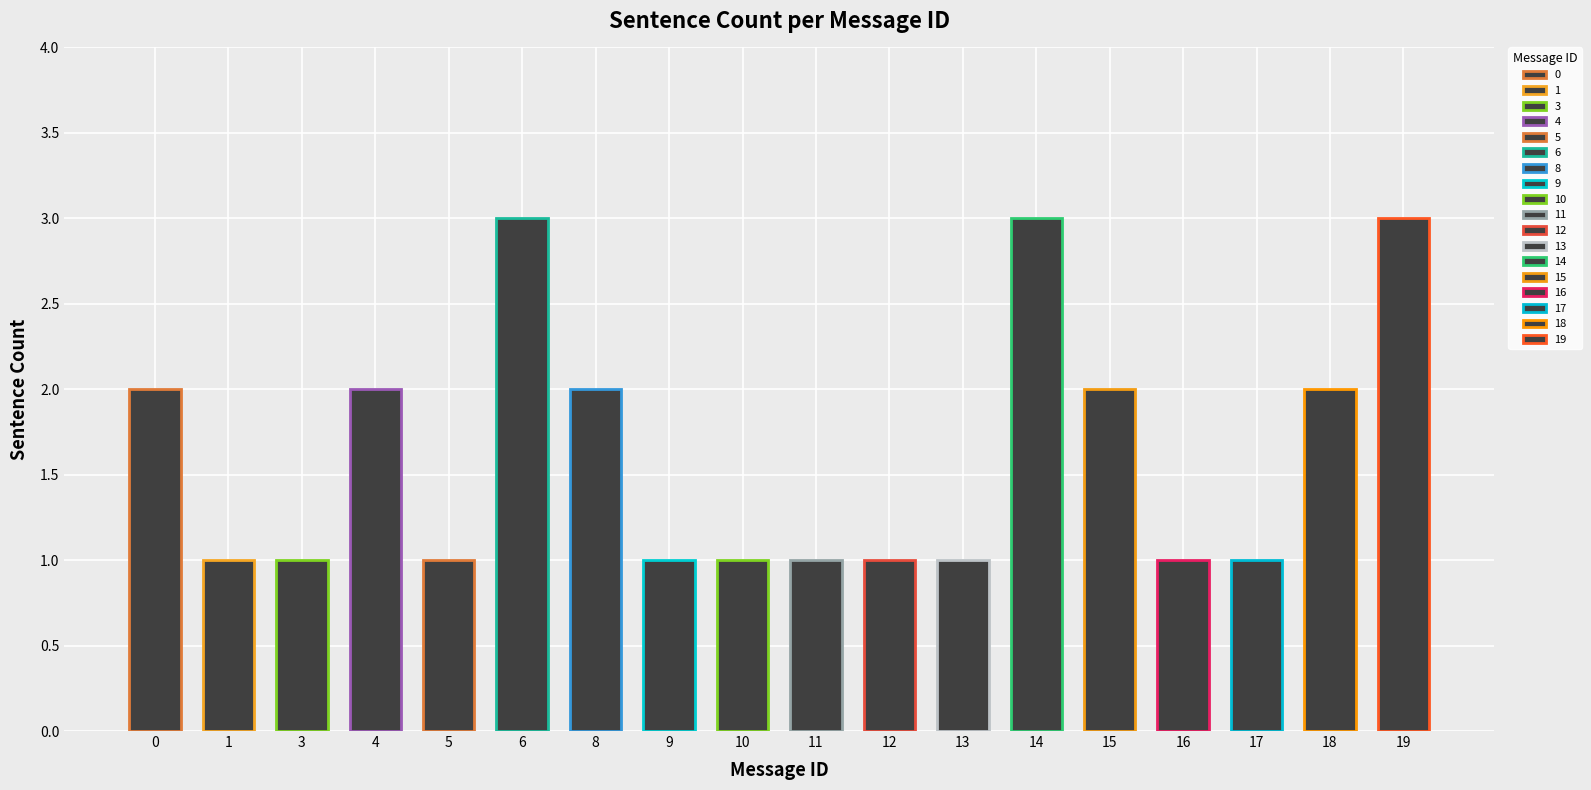

What value does the data have at 18?

2